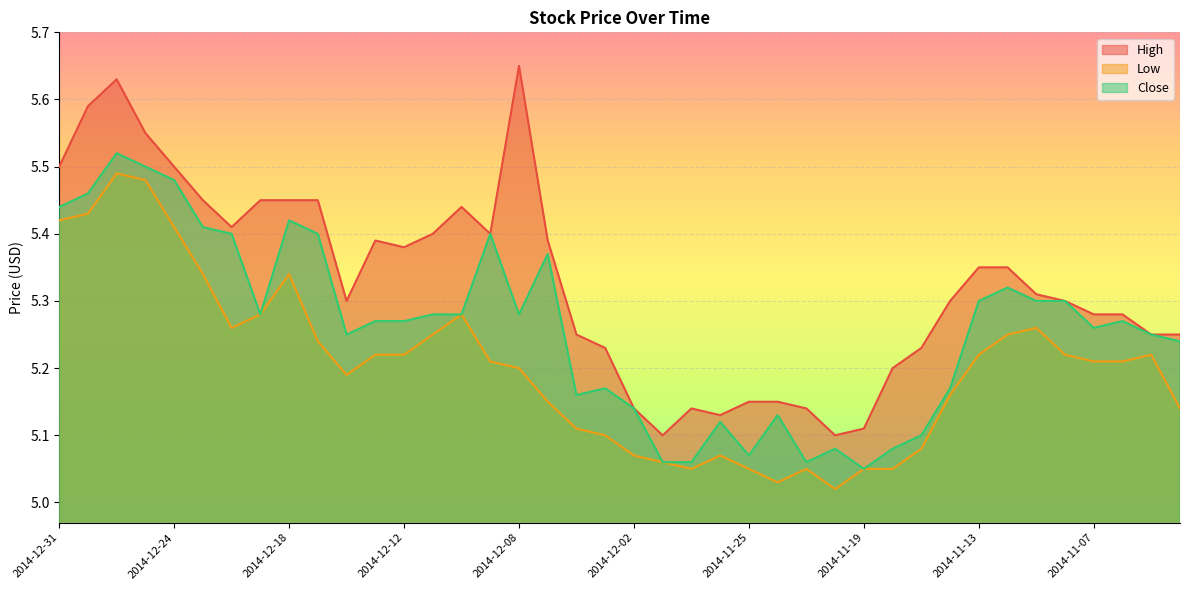

True or false: Close and High intersect in this chart.

False